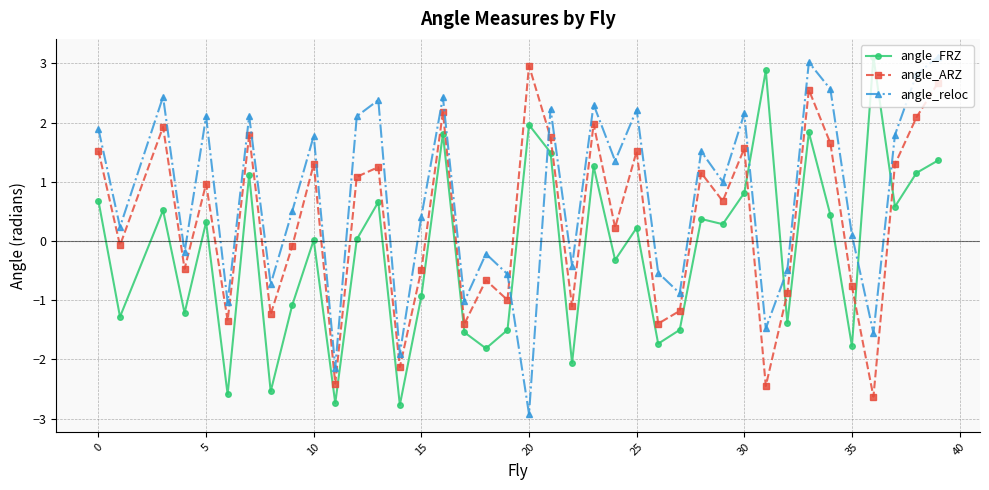

How many data points in angle_ARZ are above 0?

21